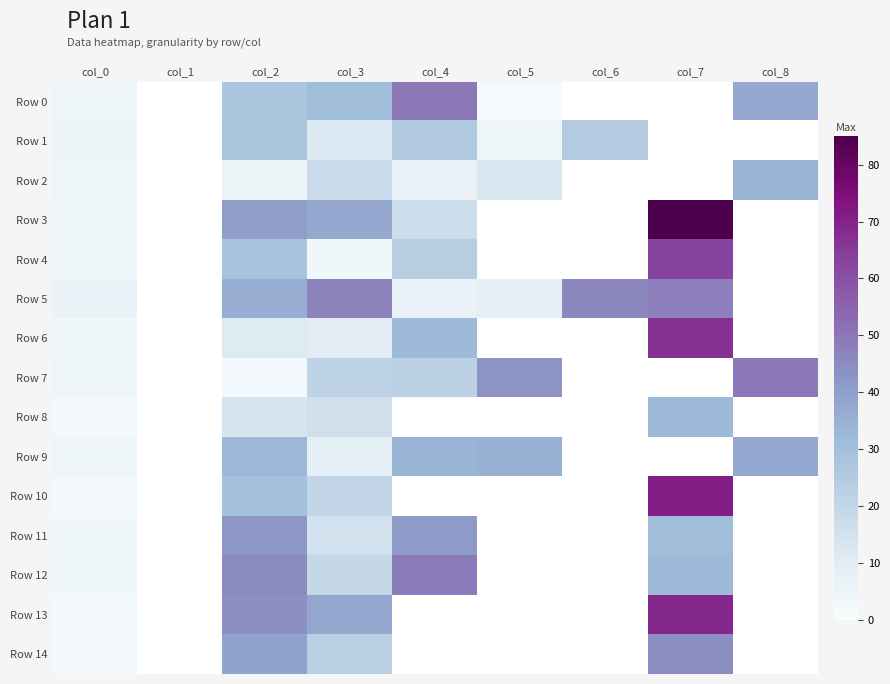

At which label does Row 14 reach its minimum?

col_0